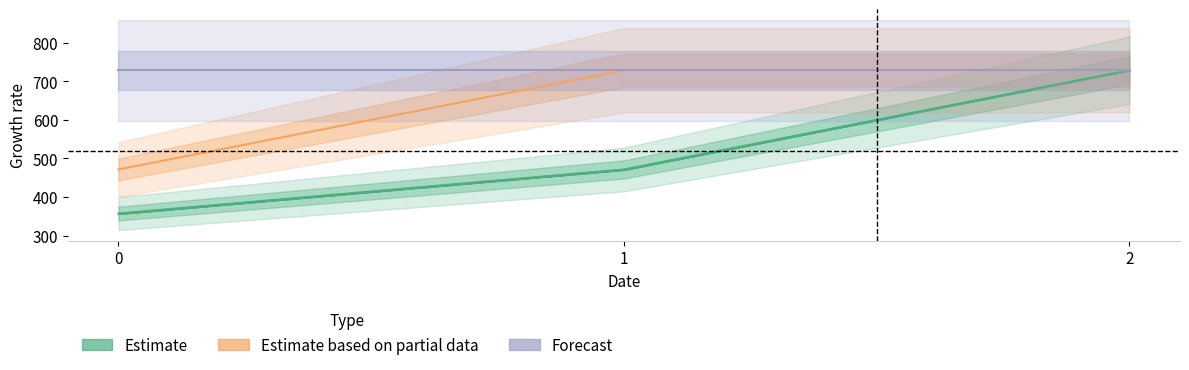

Which label corresponds to the largest value in the chart?

1